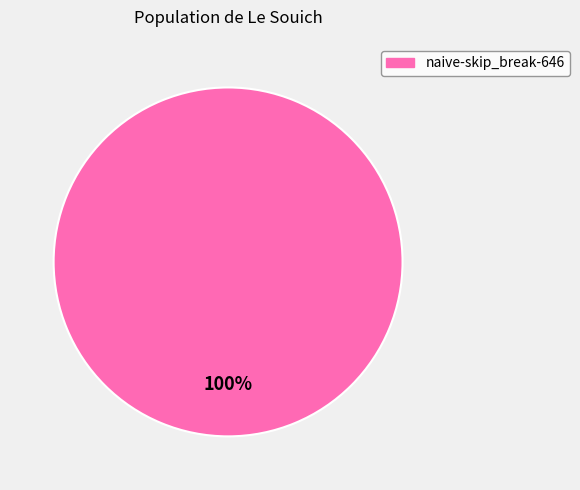

Does any single category account for the majority?

Yes